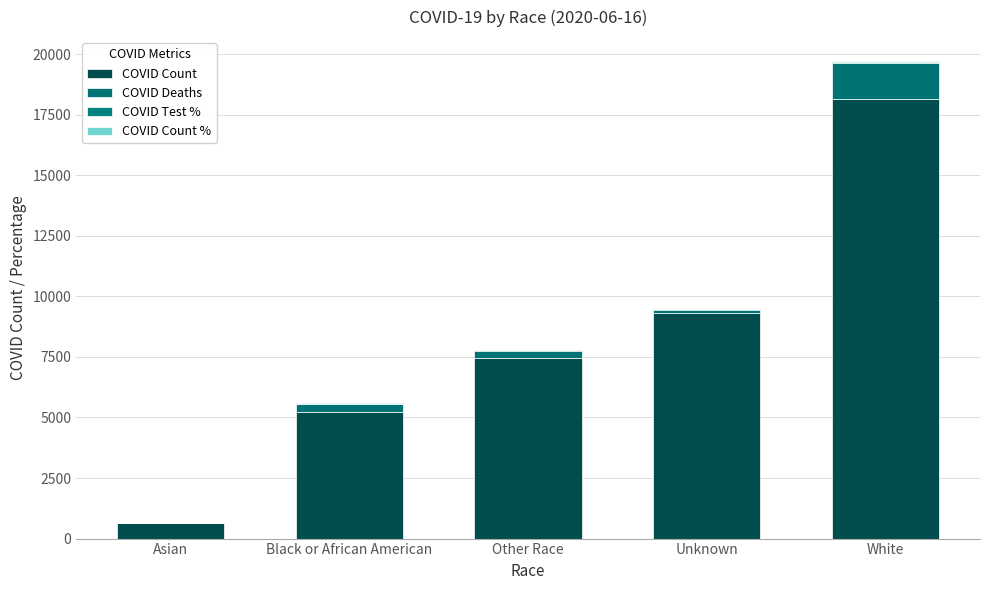

The COVID Count series shows 9294.0 at Unknown. True or false?

True